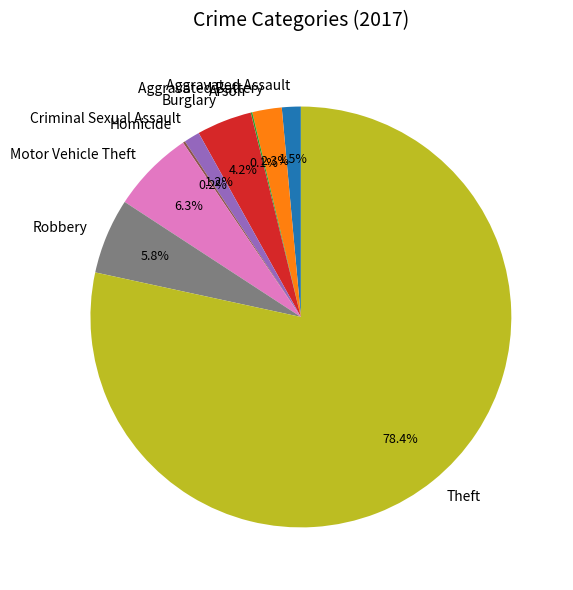

What portion of the pie excludes Theft?

21.6%